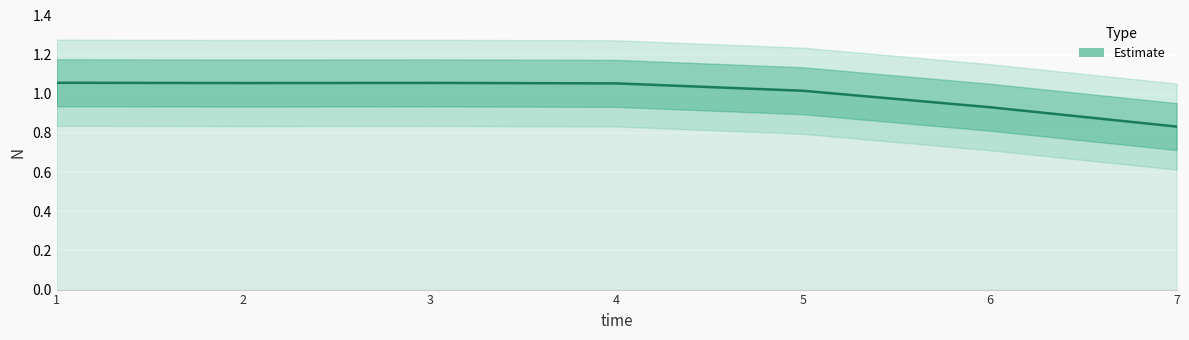

What is the value of the 4th point from the left?

1.1